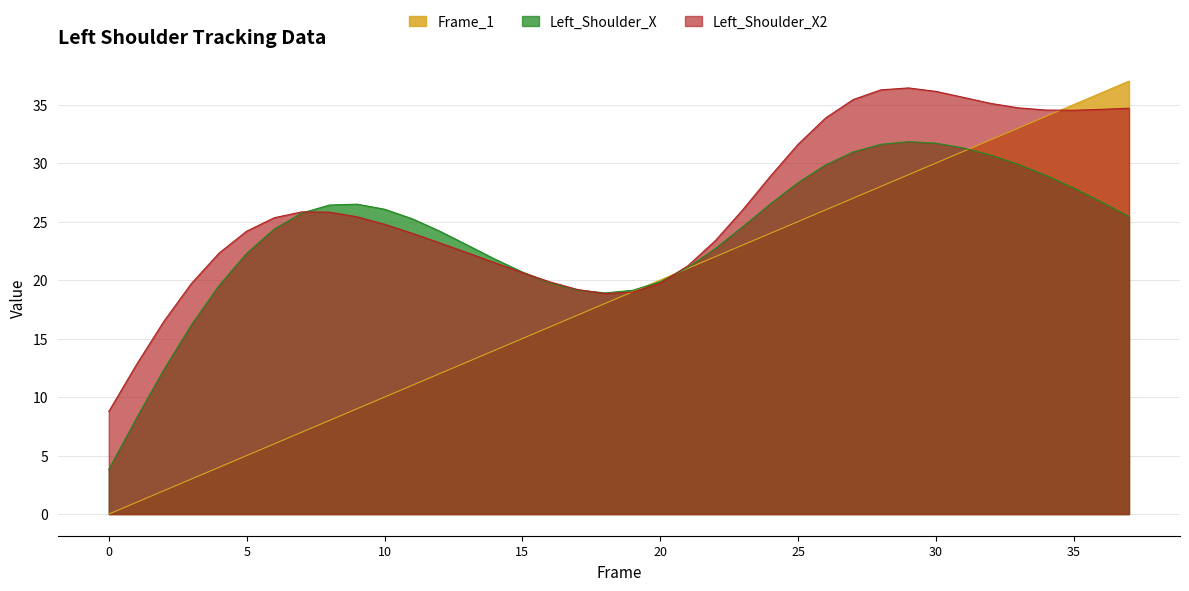

What is the value of the Frame_1 point at the 10th from the left?

9.0